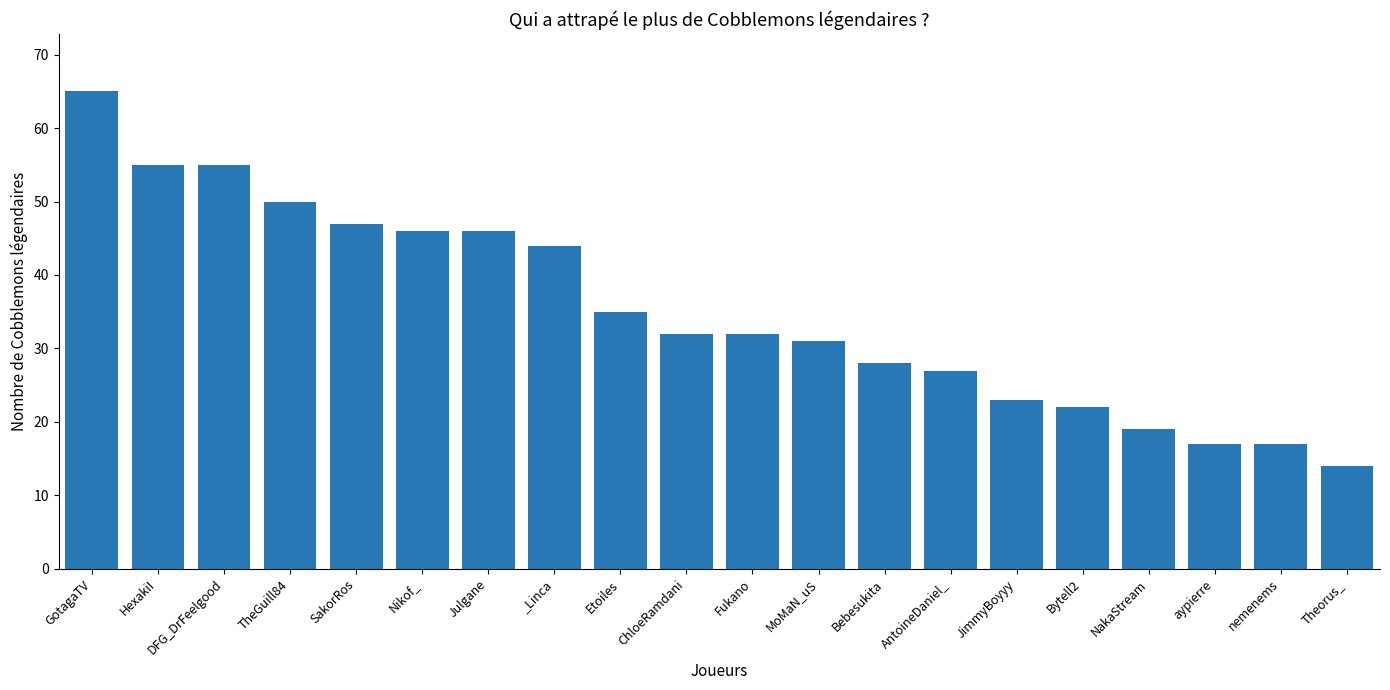

Reading left to right, what are all the values shown in this chart?

GotagaTV=65	HexakiI=55	DFG_DrFeelgood=55	TheGuill84=50	SakorRos=47	Nikof_=46	Julgane=46	_Linca=44	Etoiles=35	ChloeRamdani=32	Fukano=32	MoMaN_uS=31	Bebesukita=28	AntoineDaniel_=27	JimmyBoyyy=23	Bytell2=22	NakaStream=19	aypierre=17	nemenems=17	Theorus_=14